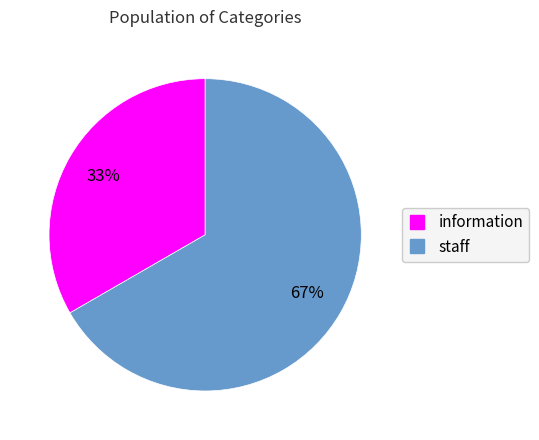

Is there a majority slice in this chart?

Yes